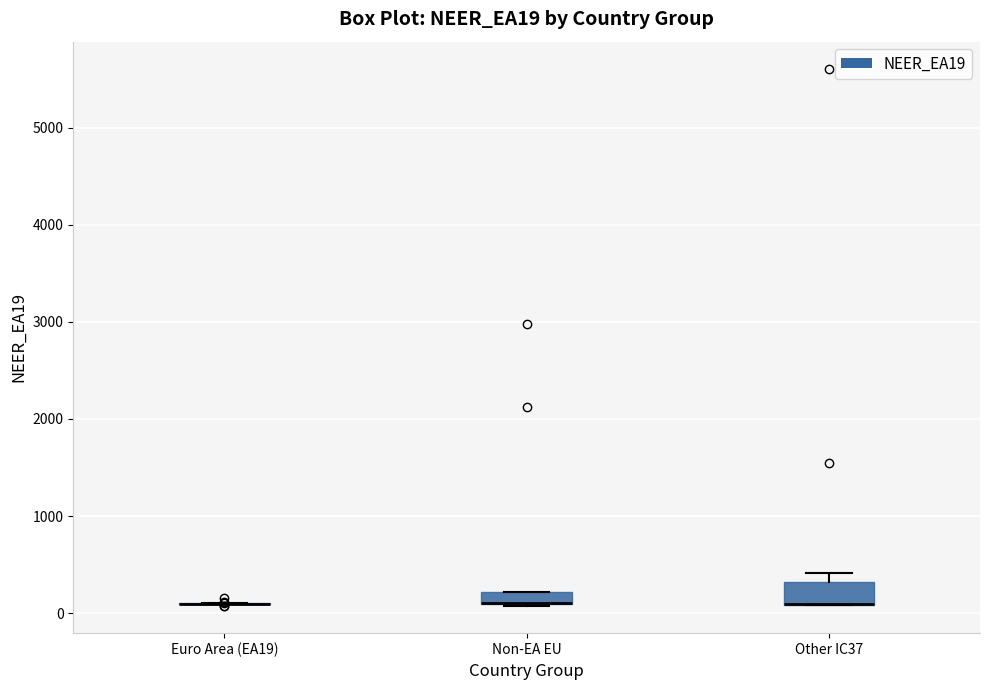

Where is the lower edge of the box for Non-EA EU on the y-axis? The values are not printed on the chart, so give them approximately, as read against the axis.

100